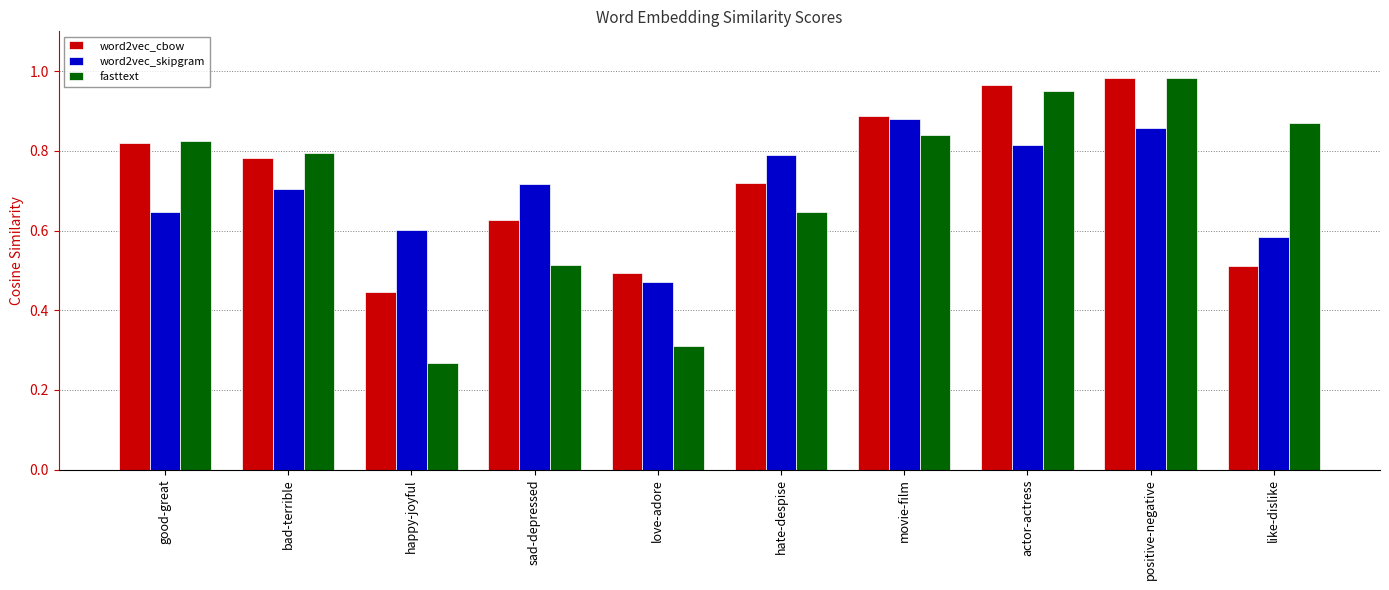

Which series changed the most between bad-terrible and hate-despise?

fasttext